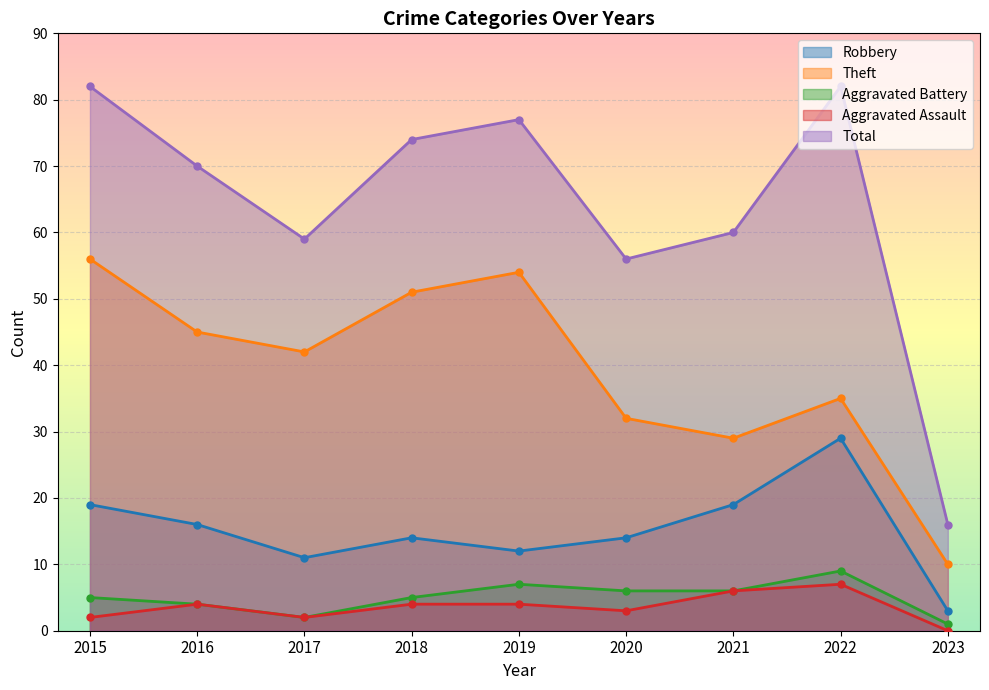

Is the value of Aggravated Assault at 2020 greater than the value of Total at 2020?

No